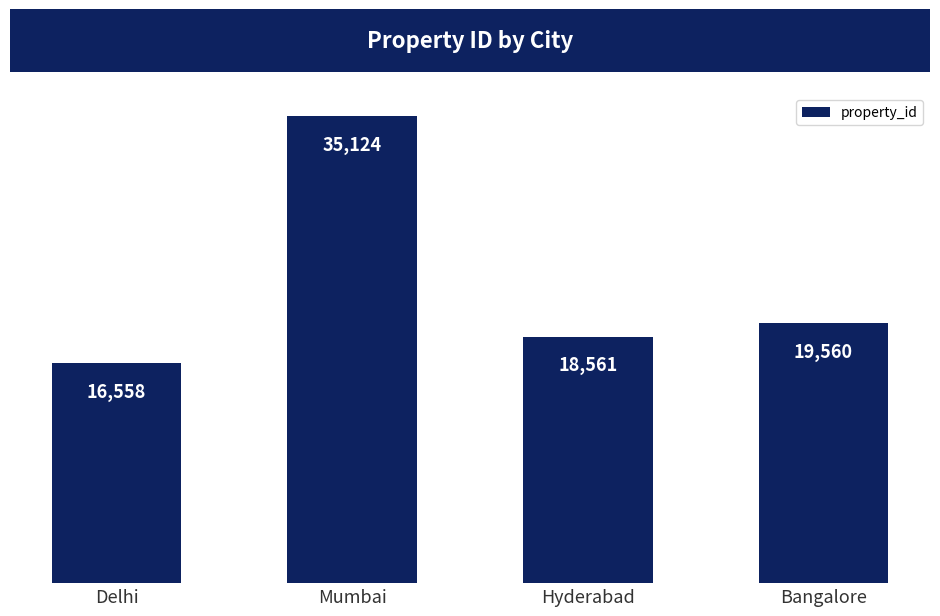

True or false: the data shows 27494 at Delhi.

False